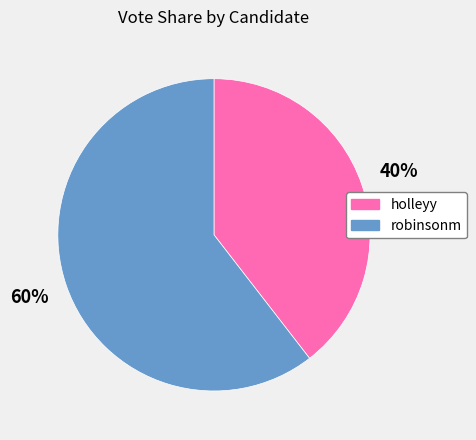

Does robinsonm account for over 50% of the chart?

Yes